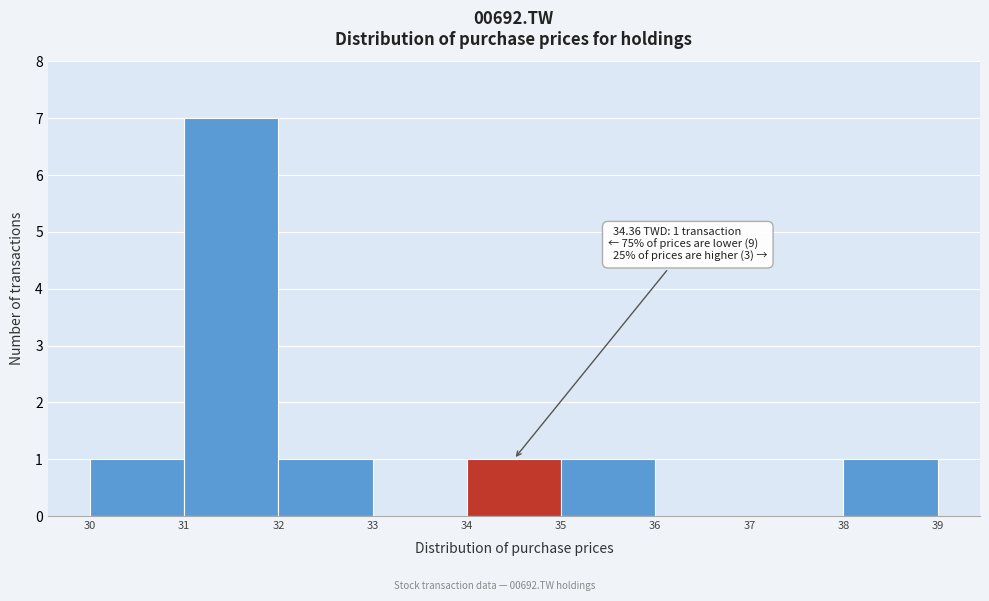

Which range on the x-axis has the tallest bar?

31 to 32